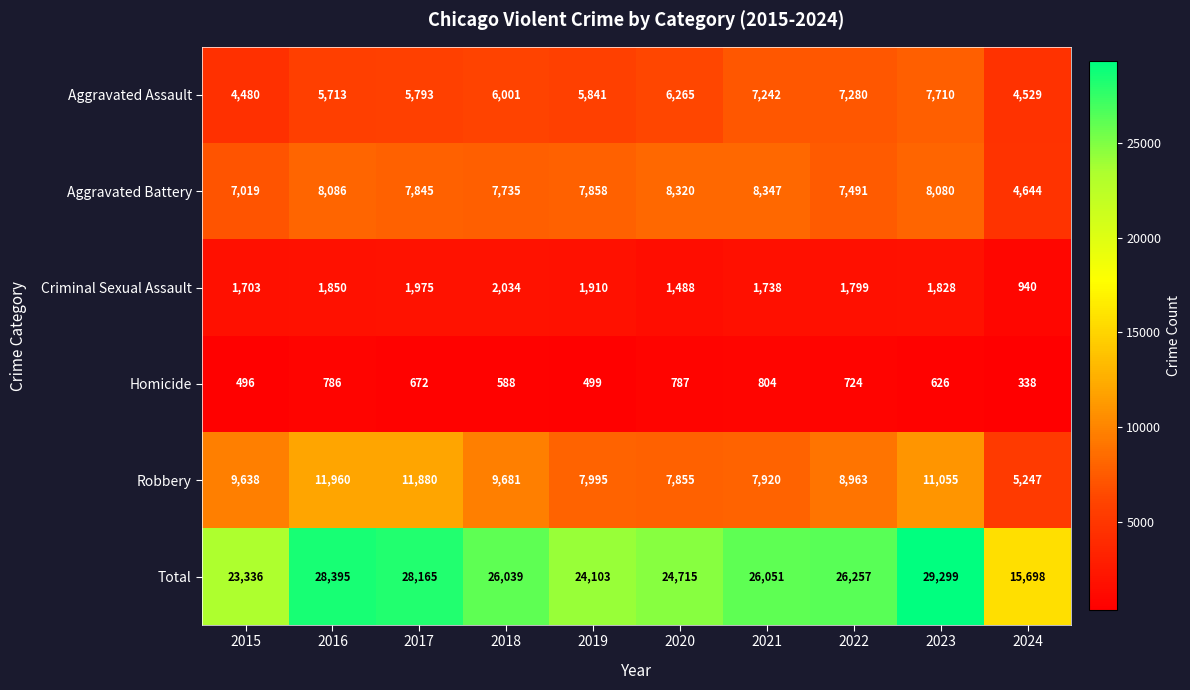

At which category is the sum across all series the highest?

2023